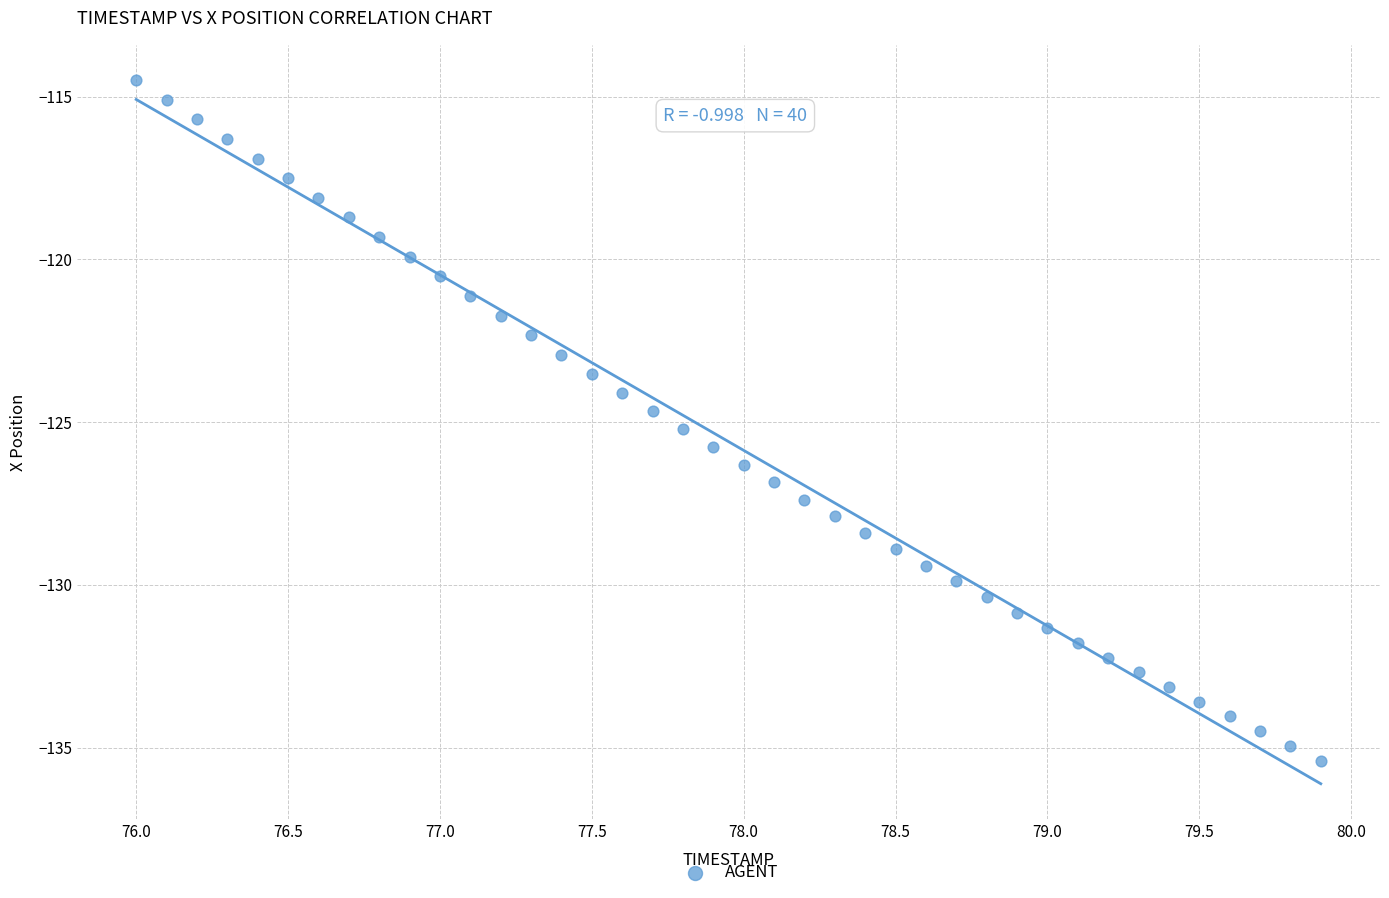

What is the range of Y values (max minus min)?

20.9